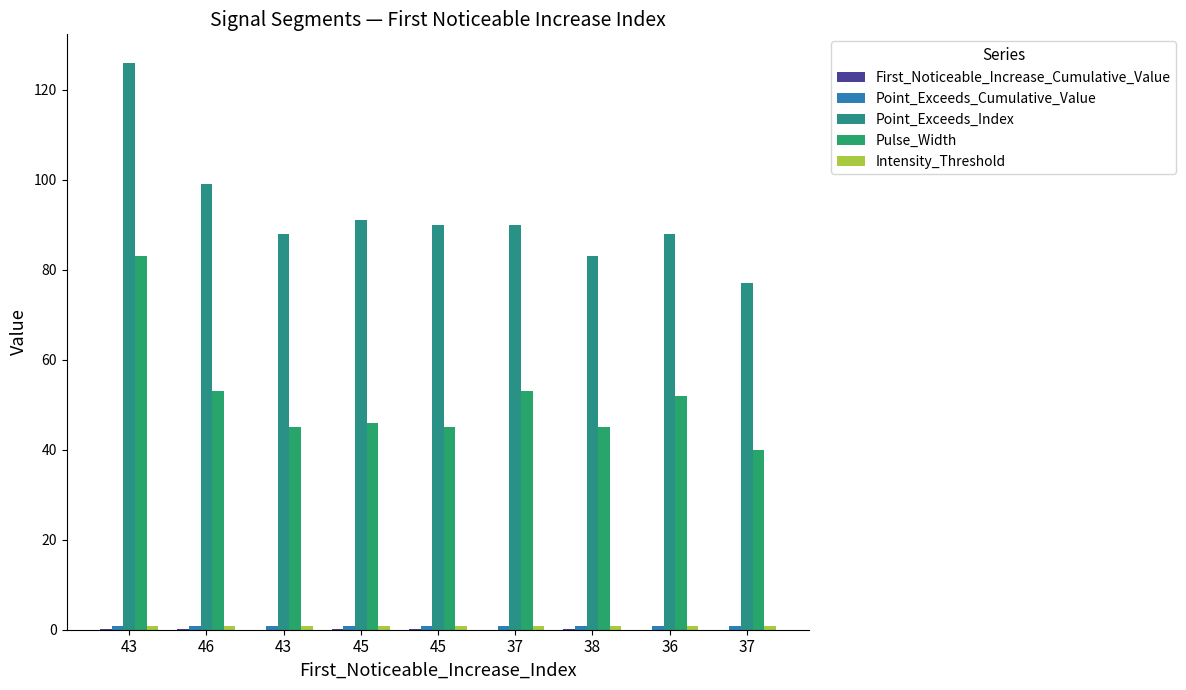

Are the bars horizontal?

No